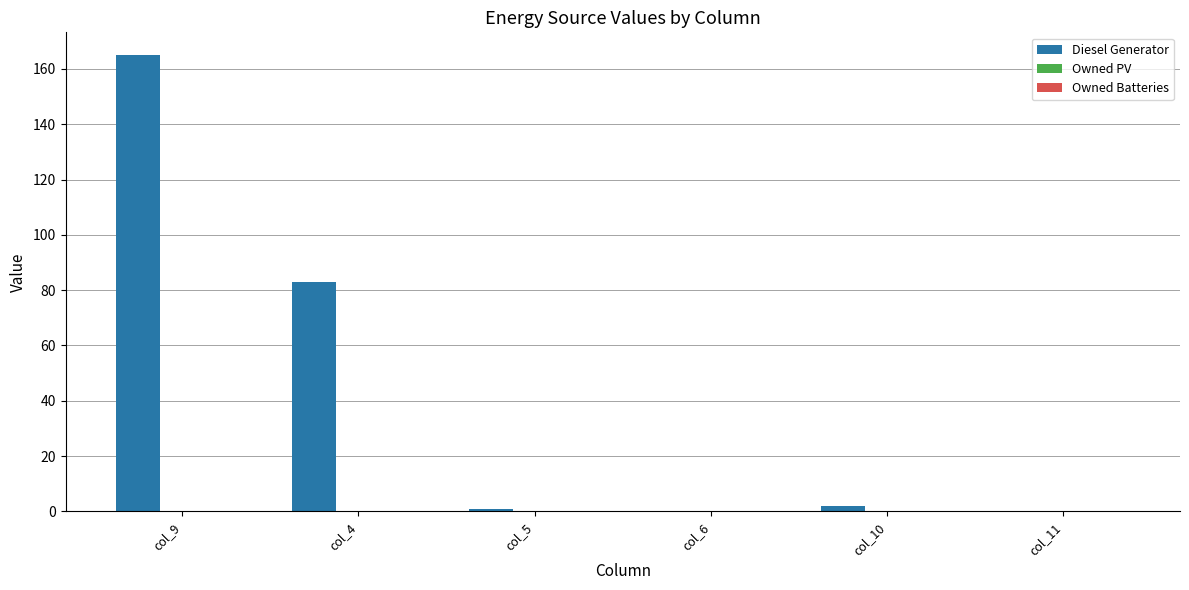

True or false: the data shows 83 at col_4.

True